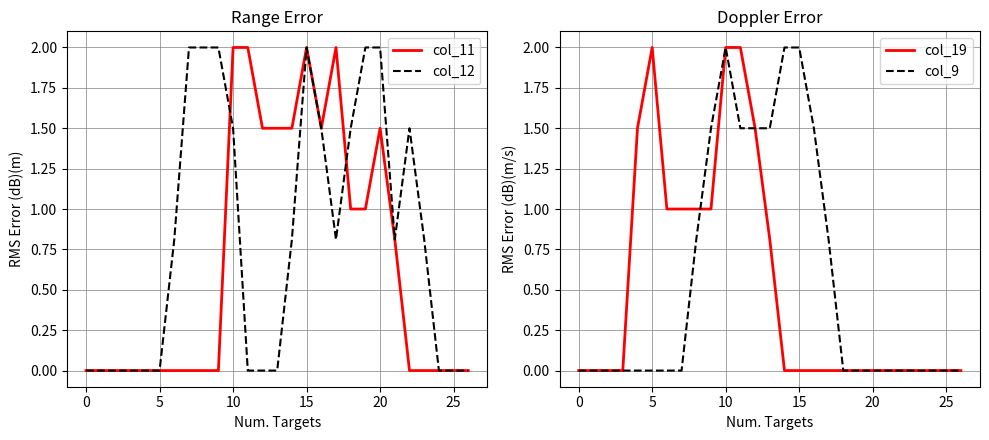

True or false: col_9 and col_12 intersect in this chart.

True